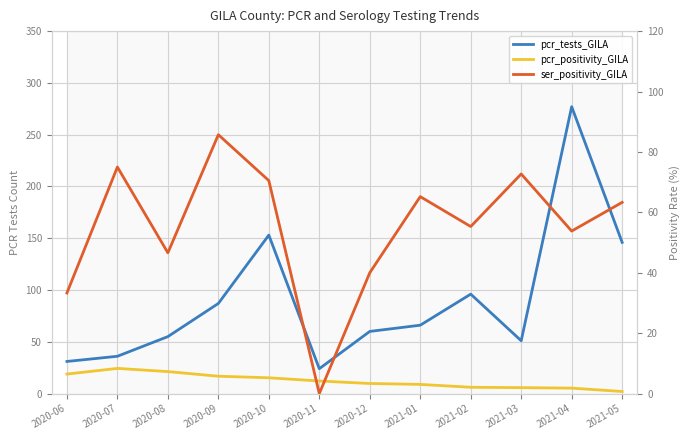

What is the difference between the pcr_tests_GILA values at 2021-05 and 2021-02?

50.0